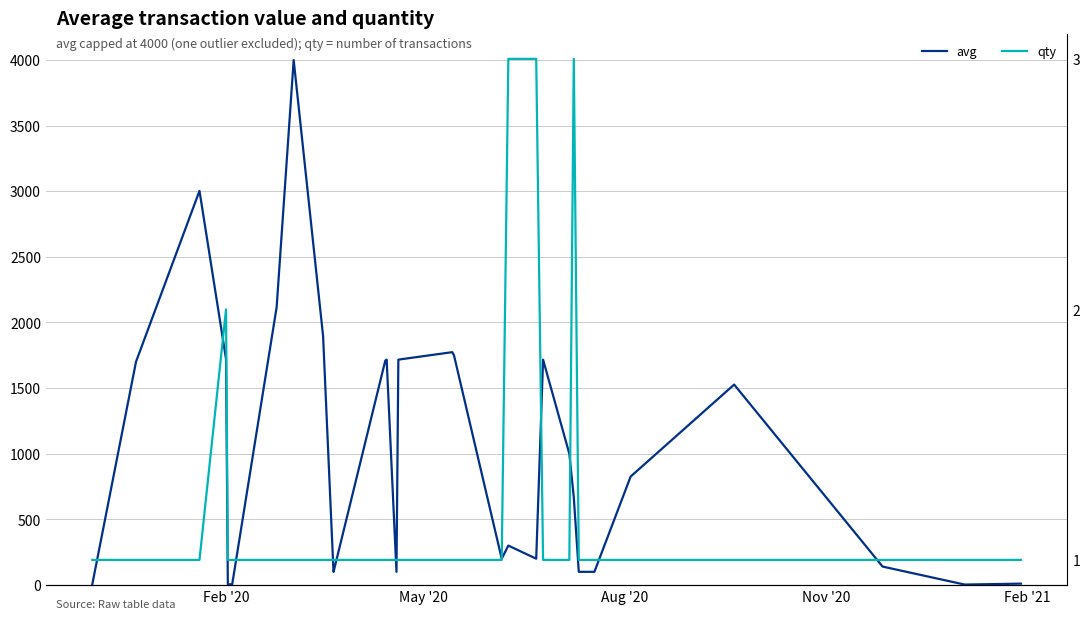

Count the number of categories in the chart.

30